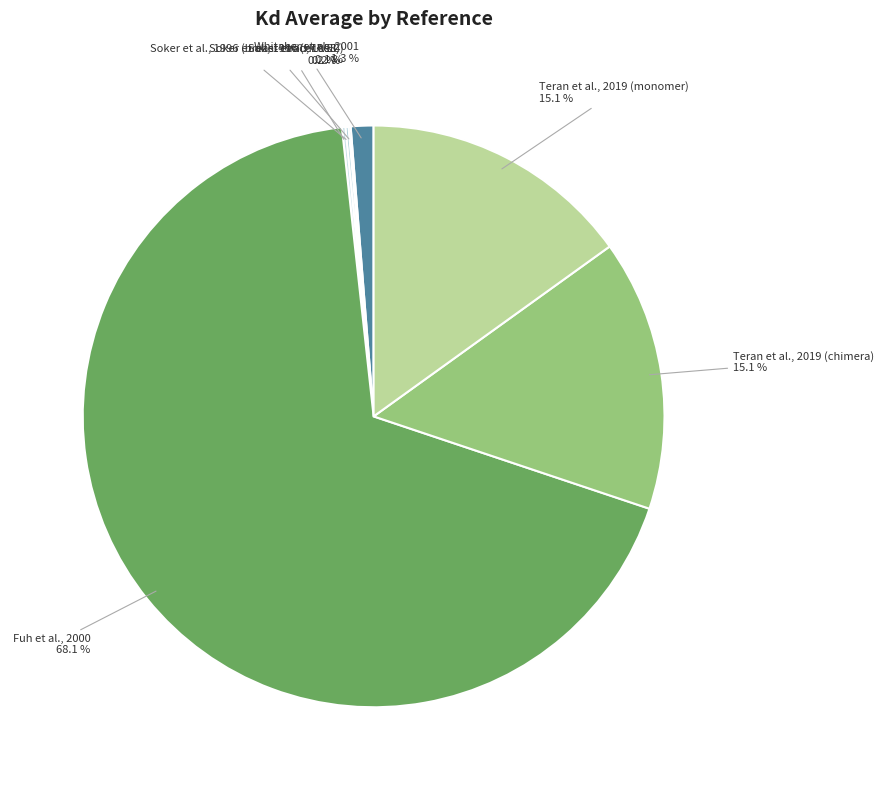

Which category has the biggest portion of the pie?

Fuh et al., 2000